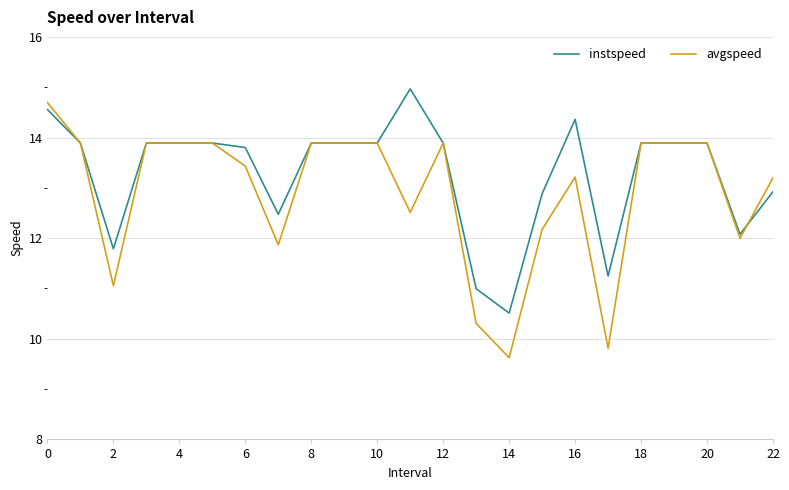

What is the highest value of the avgspeed series?

14.7